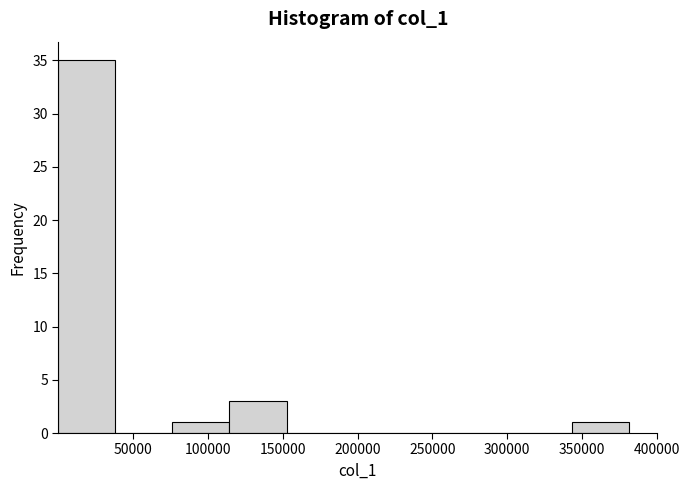

Reading left to right, list every bar in this chart as the range it spans on the x-axis followed by its height. Neither the bar edges nor the heights are printed on the chart, so give them approximately, as read against the axes.

0 to 40000: 35
40000 to 75000: 0
75000 to 115000: 1
115000 to 150000: 3
150000 to 190000: 0
190000 to 230000: 0
230000 to 265000: 0
265000 to 305000: 0
305000 to 345000: 0
345000 to 380000: 1